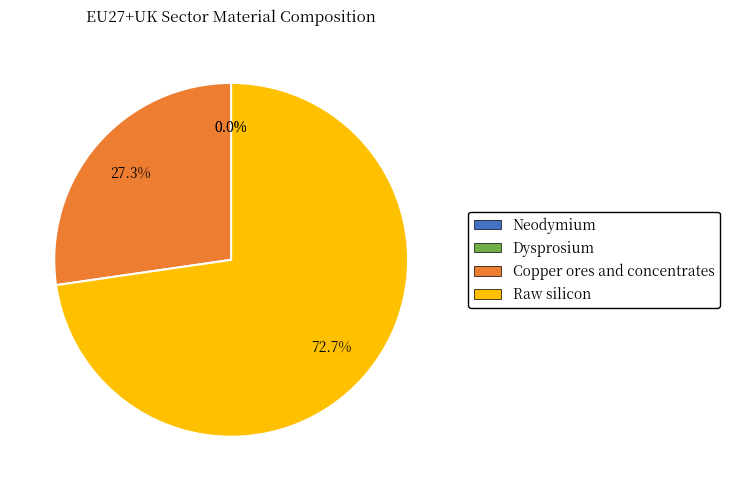

Rank the categories by value from highest to lowest.

Raw silicon, Copper ores and concentrates, Neodymium, Dysprosium